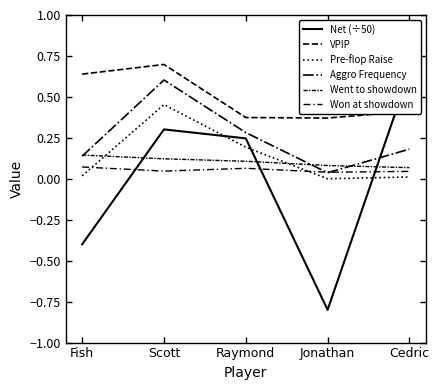

How many interior local peaks does the Net (÷50) series have?

1